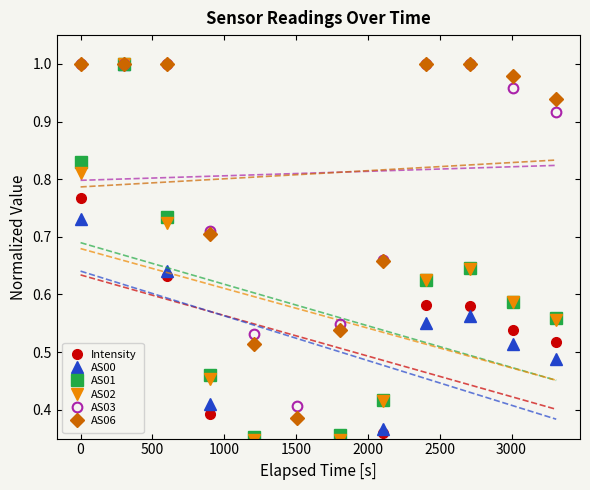

True or false: AS01 has more than 0 points higher than both neighbors.

True